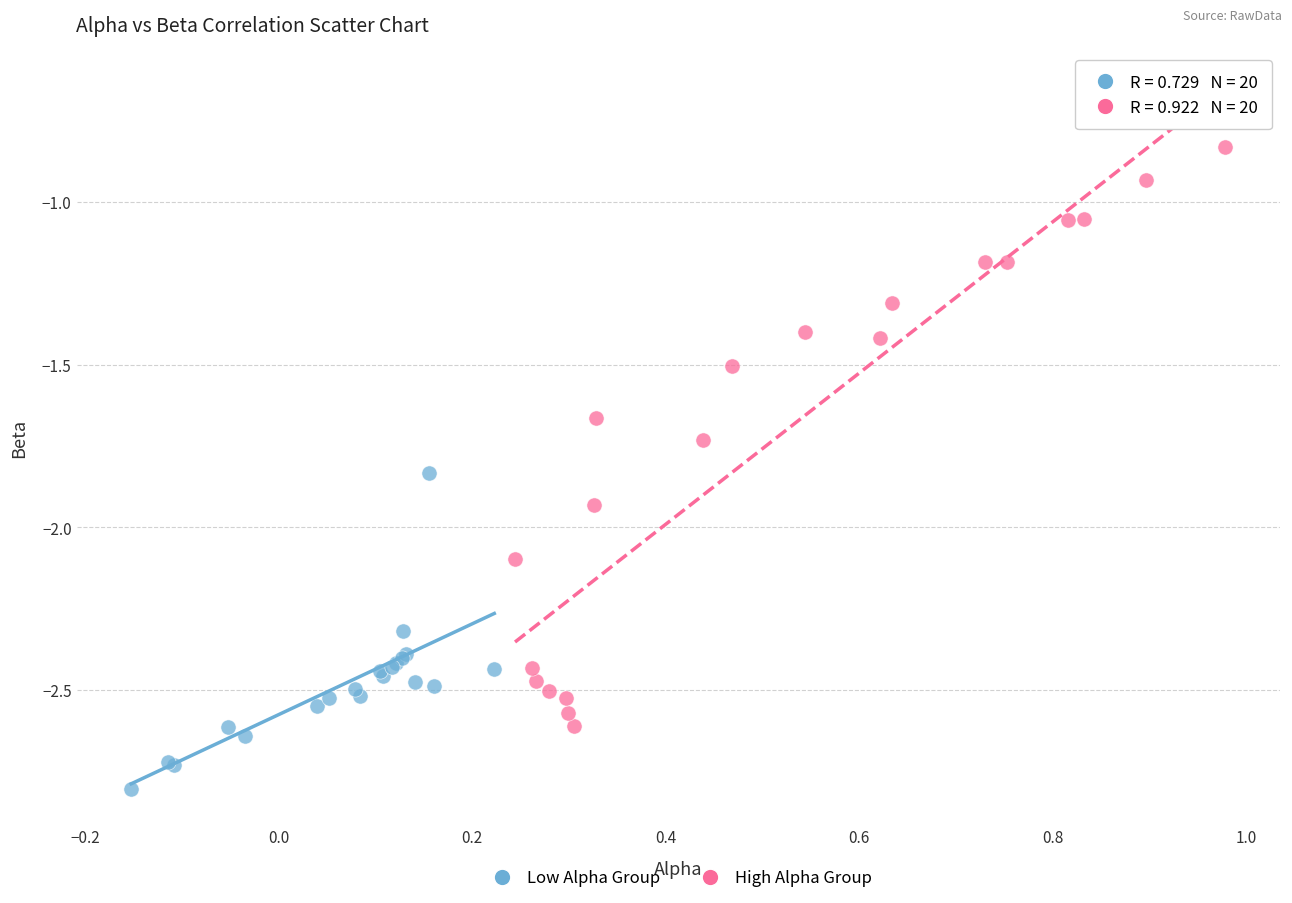

Which series reaches the maximum Y coordinate?

High Alpha Group